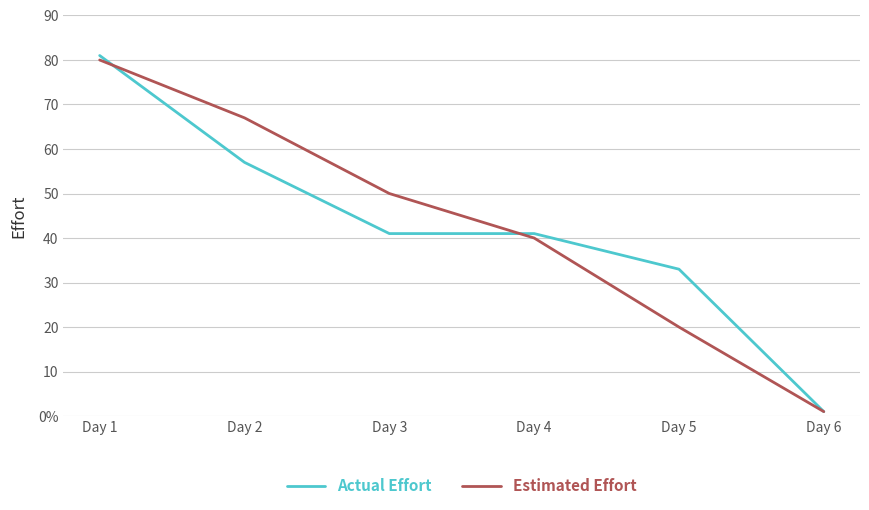

What is the value of the Estimated Effort point at the 6th from the left?

1